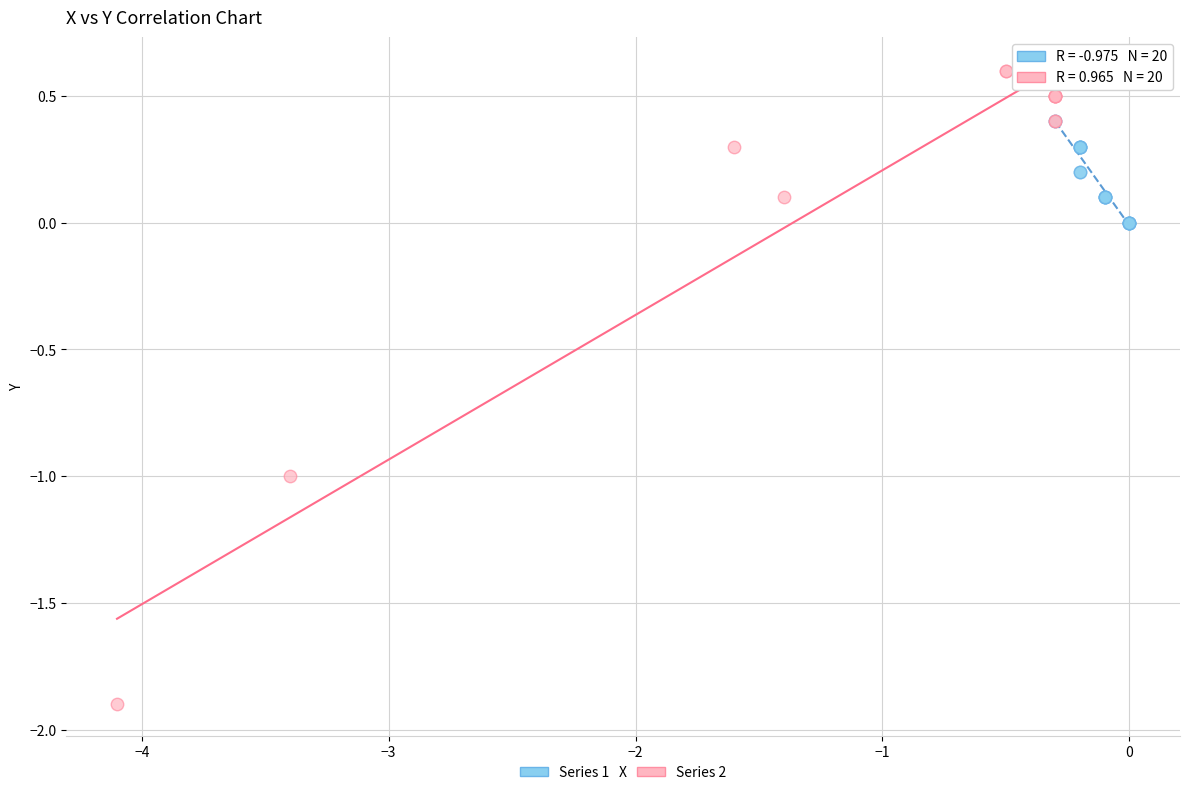

Which series has the largest Y range (max minus min)?

Series 2